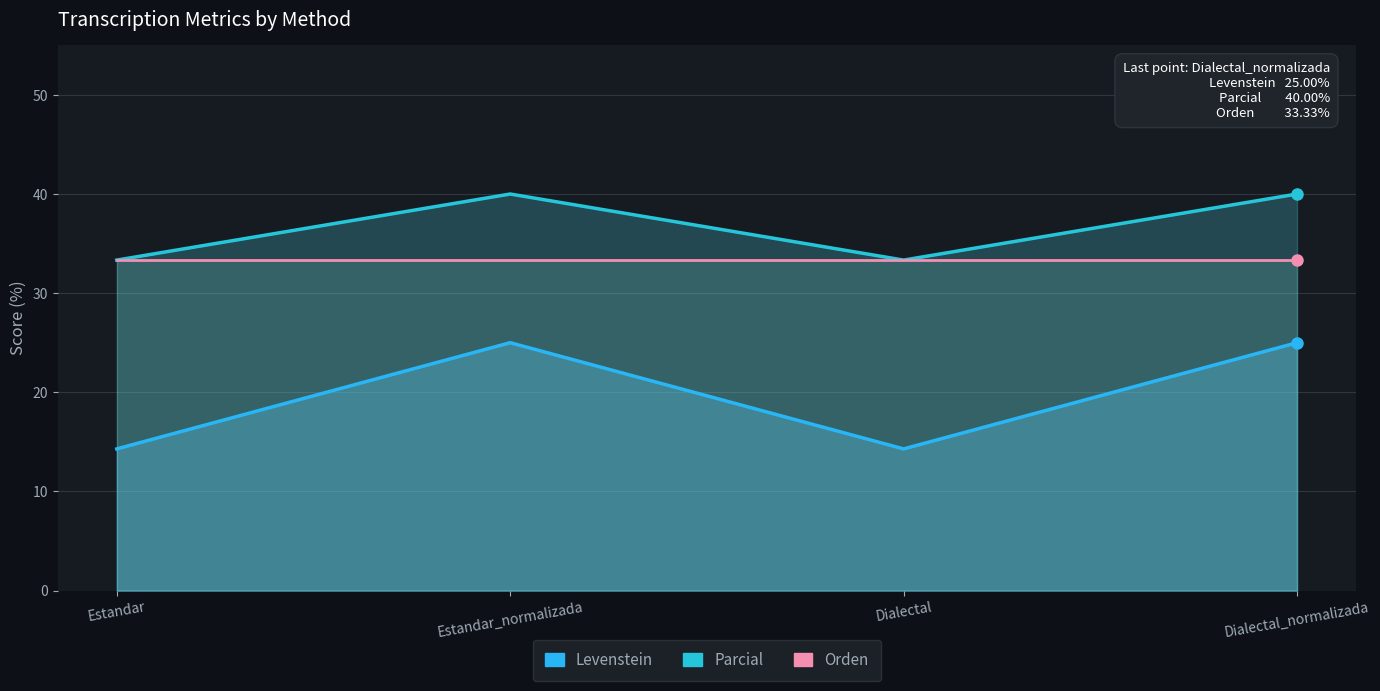

Is it true that Levenstein equals 19.7 at Estandar?

False